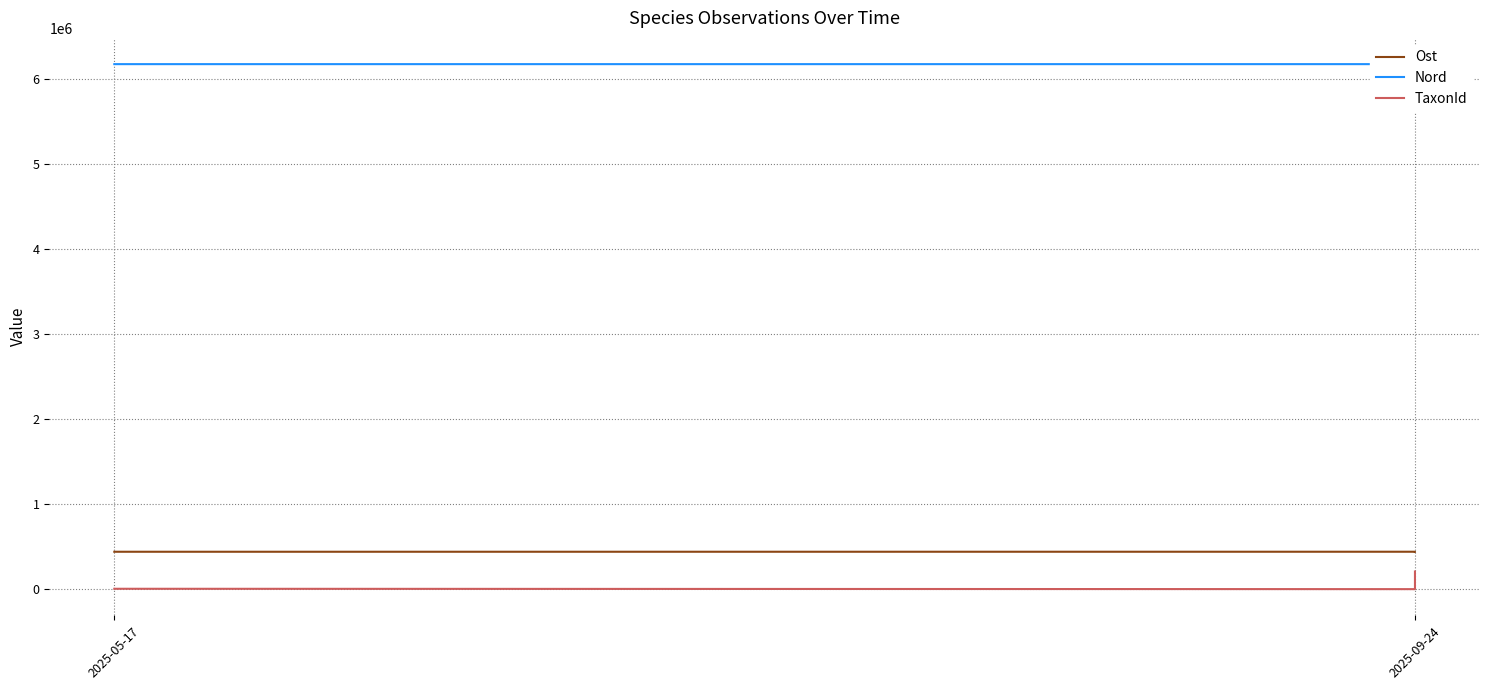

How many categories are shown in the chart?

4